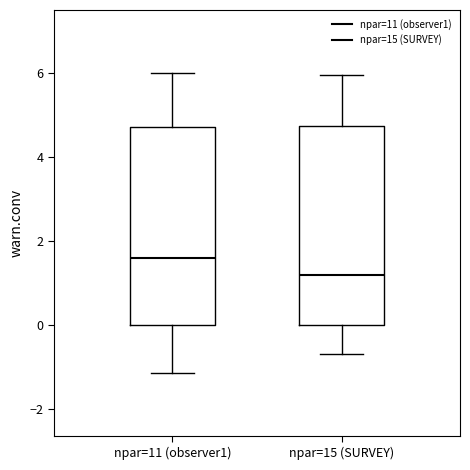

Which box's median line is the highest?

npar=11 (observer1)